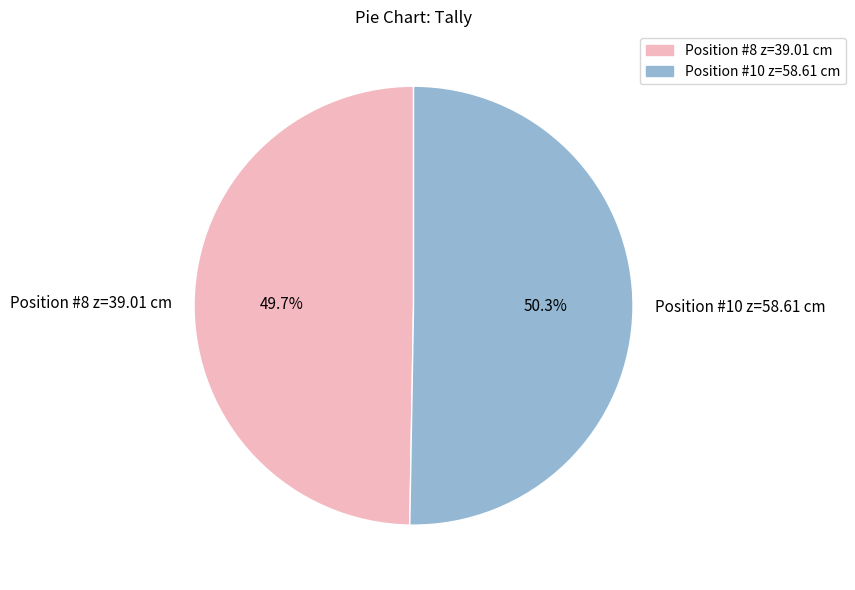

Do Position #8 z=39.01 cm and Position #10 z=58.61 cm together represent more than half of the pie?

Yes